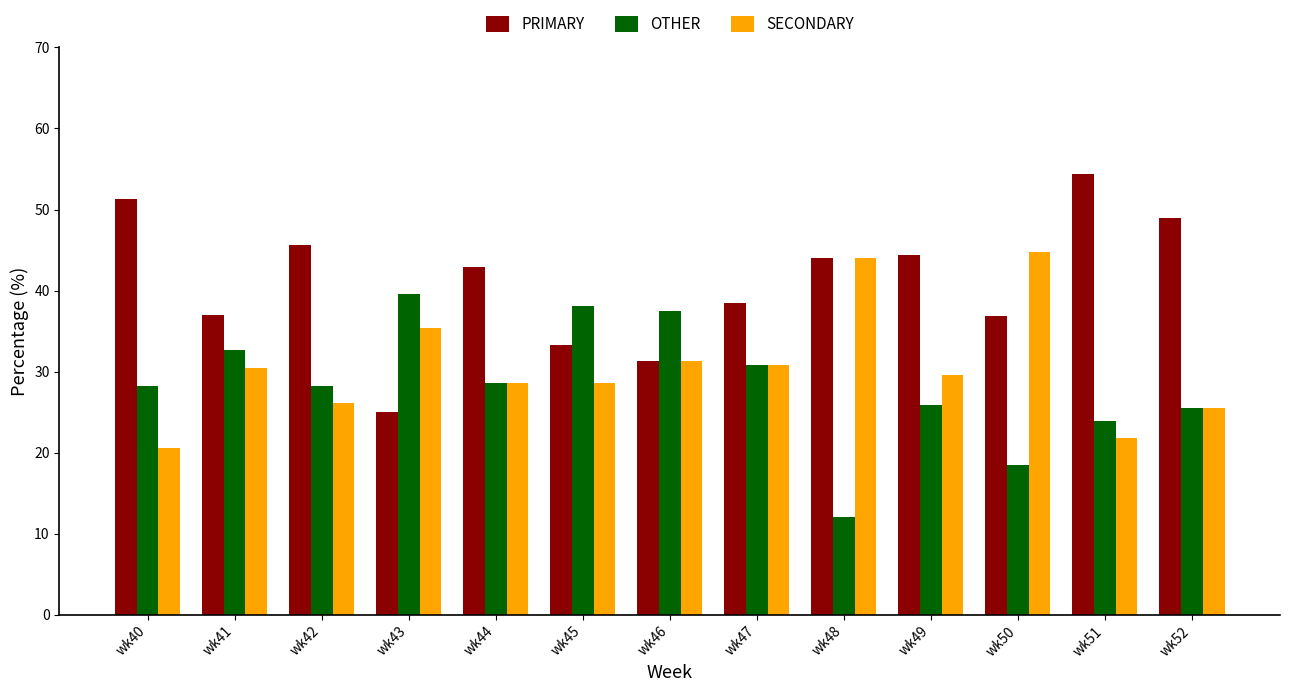

Is it true that SECONDARY equals 10.5 at wk43?

False